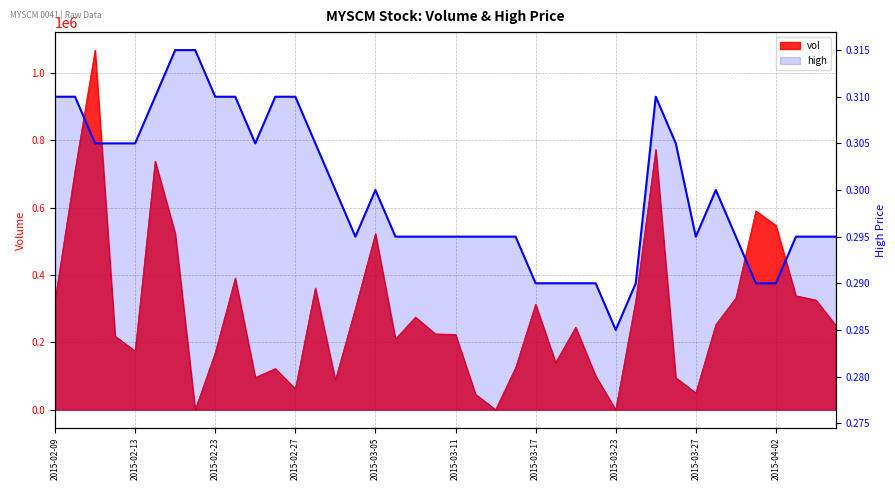

How many categories are shown in the chart?

40